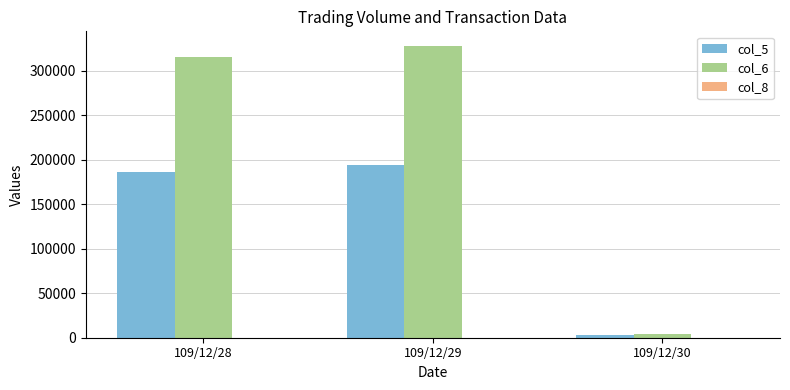

How many distinct data groups are displayed?

3